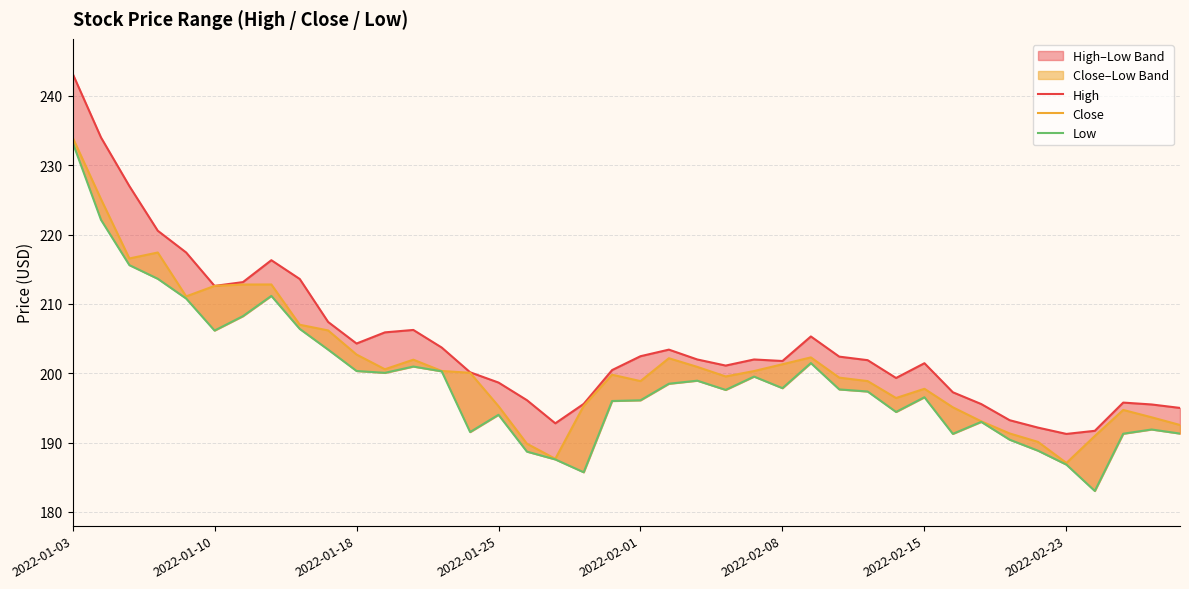

Count the number of categories in the chart.

40